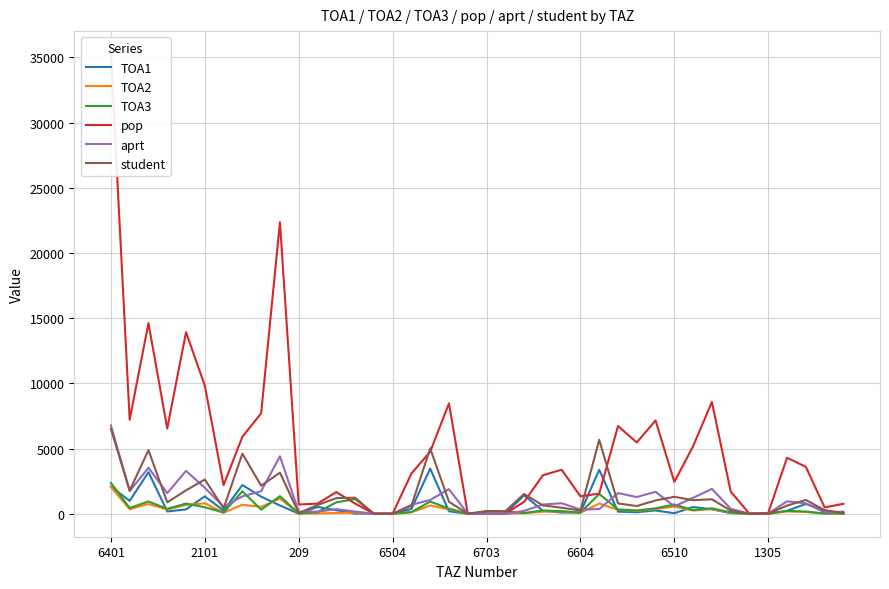

At which label does student reach its peak?

6401